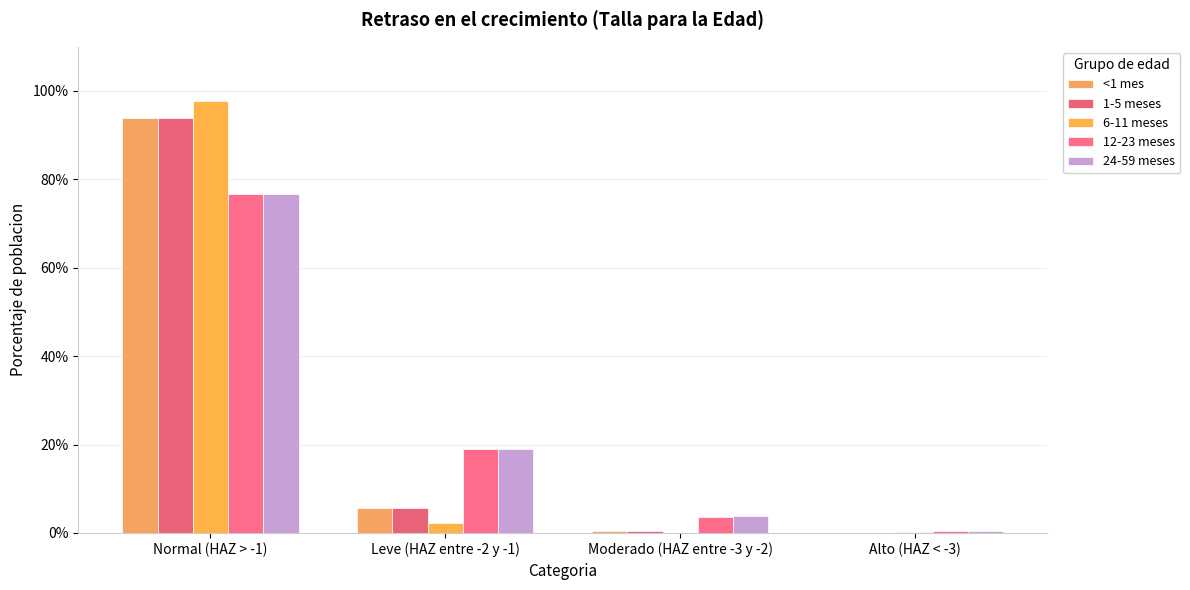

How many values in the 24-59 meses series exceed 19?

2